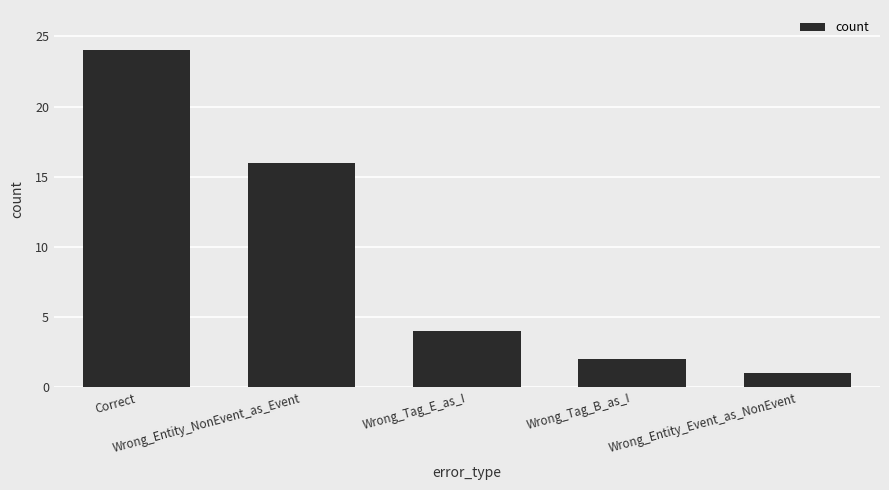

What is the value of the 5th bar from the left?

1